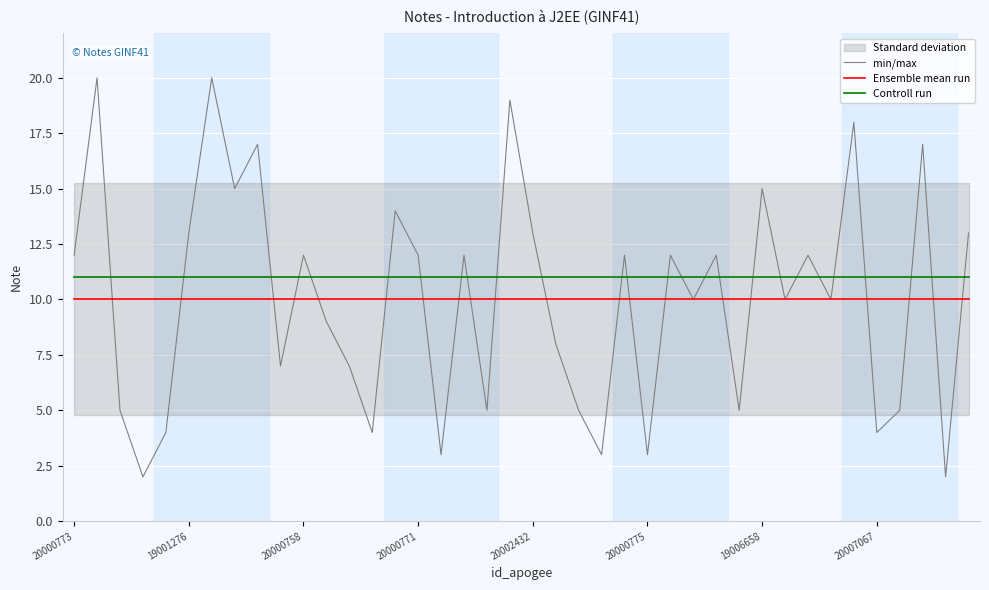

The value of Ensemble mean run at 20002432 is 10.0. True or false?

True